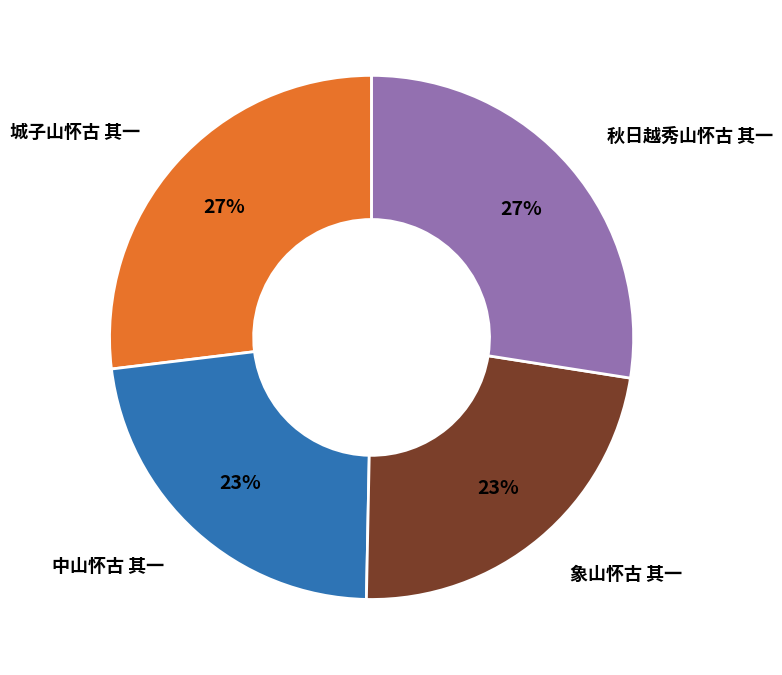

How many slices are in this pie chart?

4